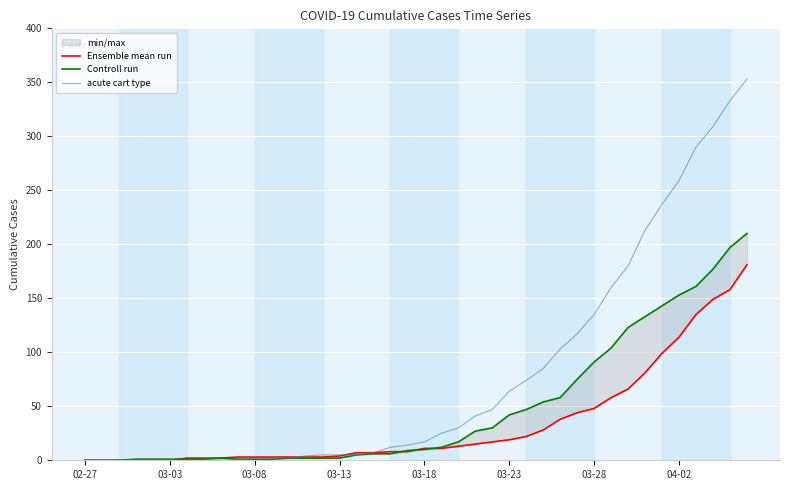

Where is the first local maximum for Controll run?

8